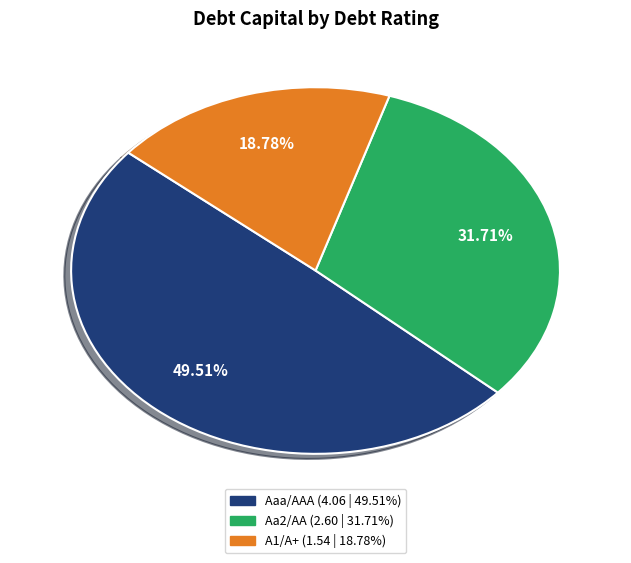

Rank the categories by value from highest to lowest.

Aaa/AAA, Aa2/AA, A1/A+